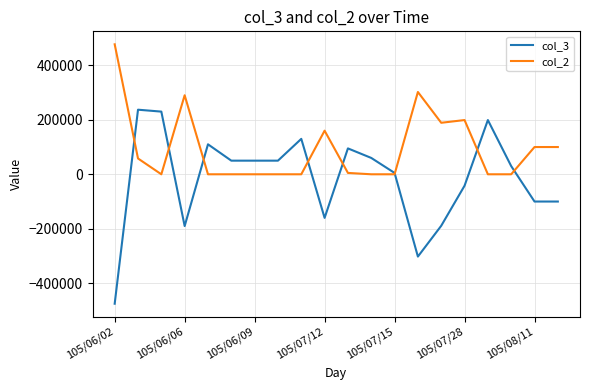

What is the maximum value shown in the chart?

477000